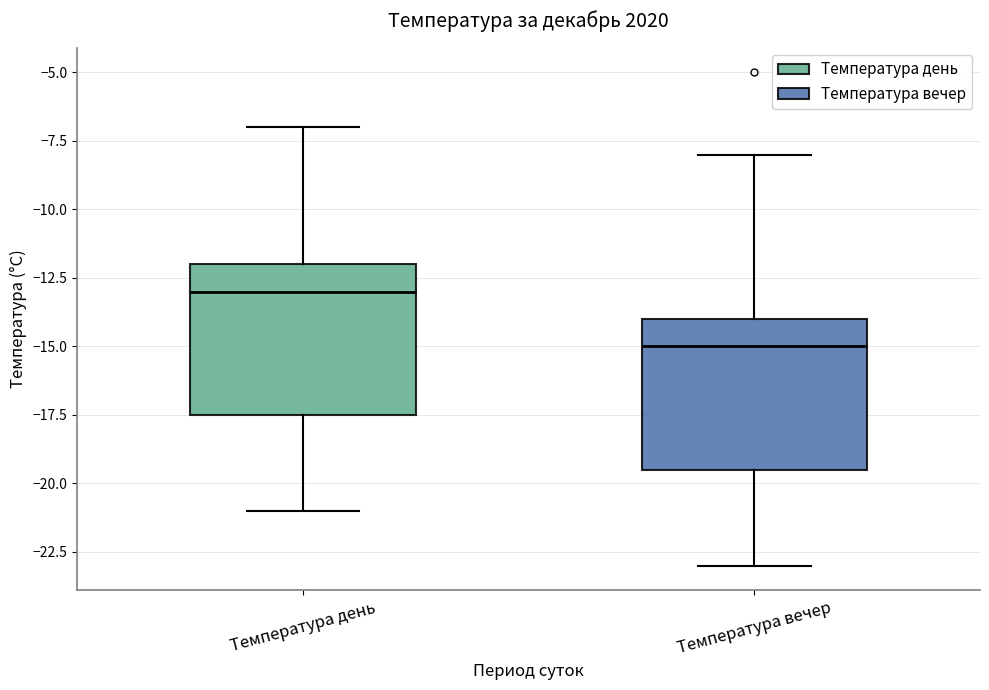

Where does the lower whisker of the box for Температура вечер end on the y-axis? The values are not printed on the chart, so give them approximately, as read against the axis.

-23.0